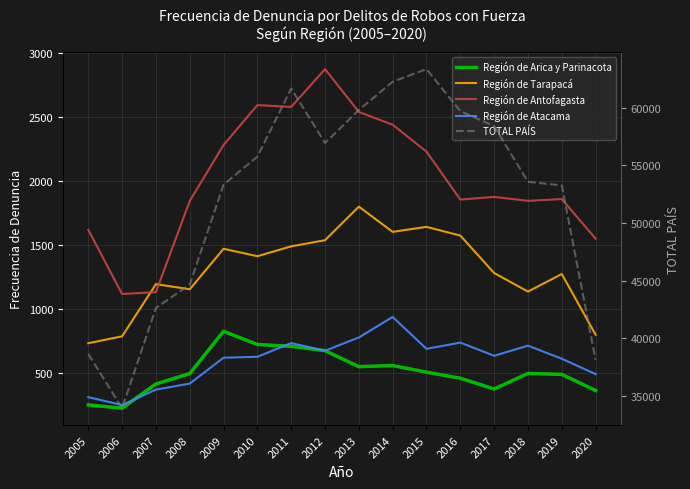

What is the difference between the highest and lowest values at 2015?

62837